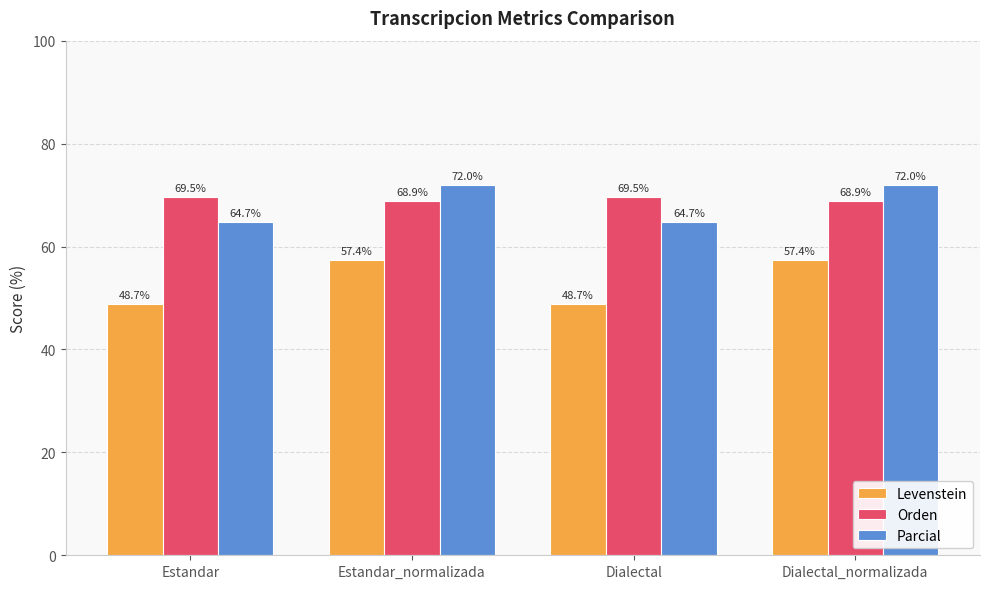

Reading left to right, extract all data points from this chart.

Levenstein: 48.7	57.4	48.7	57.4
Orden: 69.5	68.9	69.5	68.9
Parcial: 64.7	72.0	64.7	72.0